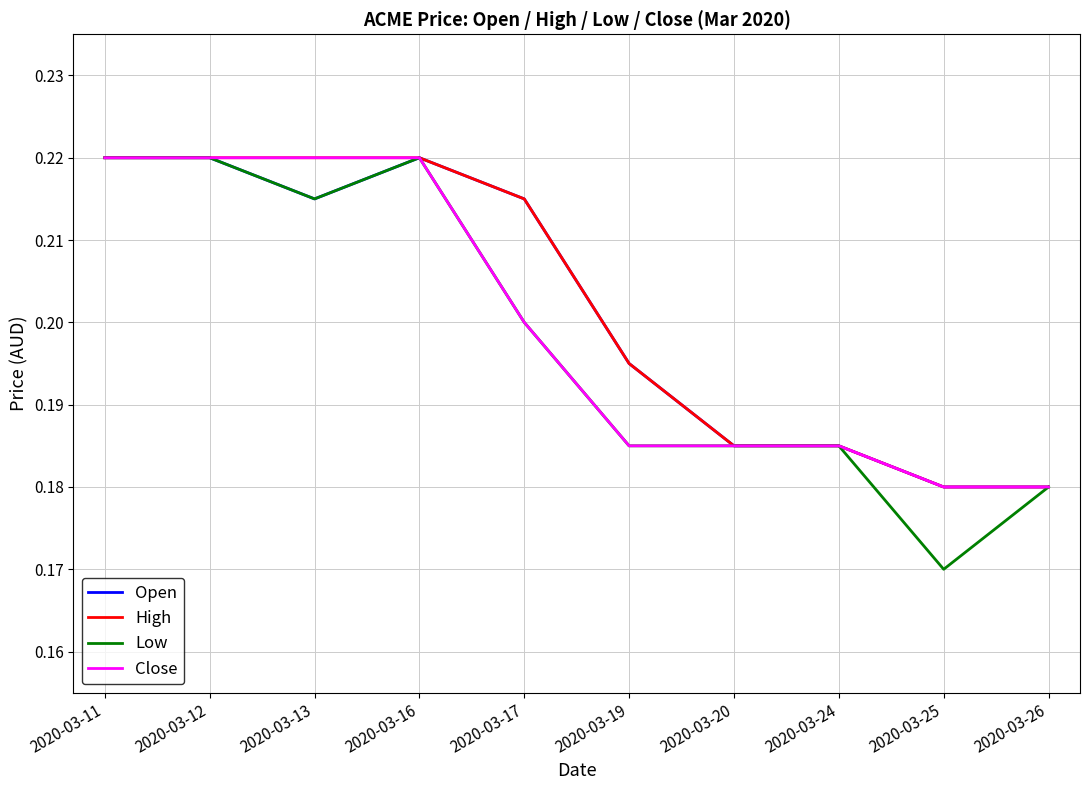

Which category has the lowest value across all series?

2020-03-25